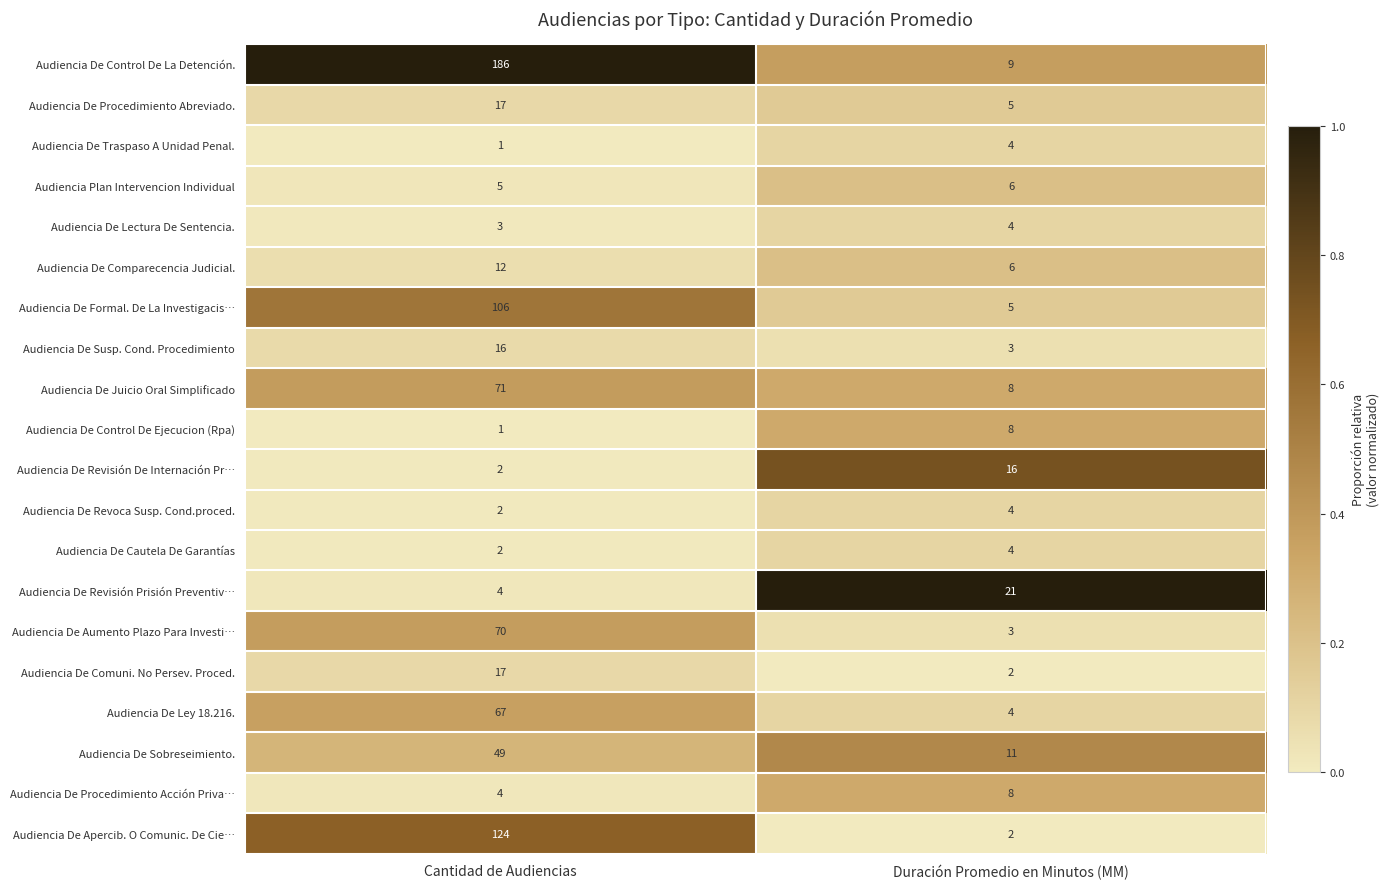

What is the total value across all series at Duración Promedio en Minutos (MM)?

133